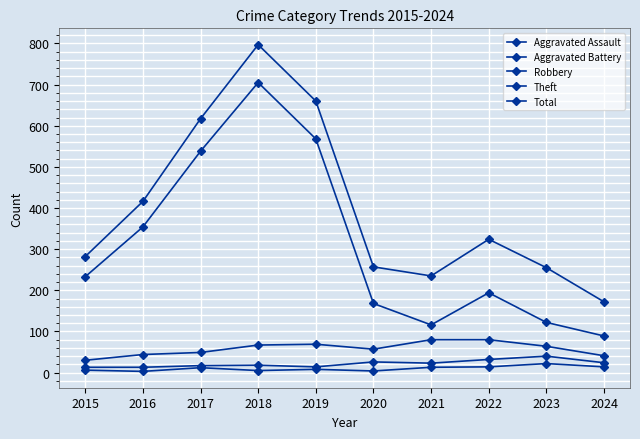

Reading left to right, list all the values displayed in this chart.

Aggravated Assault: 6	3	12	5	8	4	13	14	22	14
Aggravated Battery: 13	13	17	18	14	26	23	32	40	24
Robbery: 30	44	49	67	69	57	80	80	64	41
Theft: 233	354	538	705	568	168	116	194	122	89
Total: 282	416	617	797	660	257	235	324	255	172